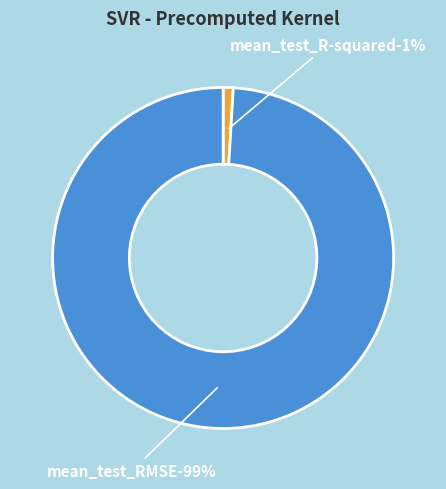

The mean_test_RMSE slice represents 86% of the pie. True or false?

False